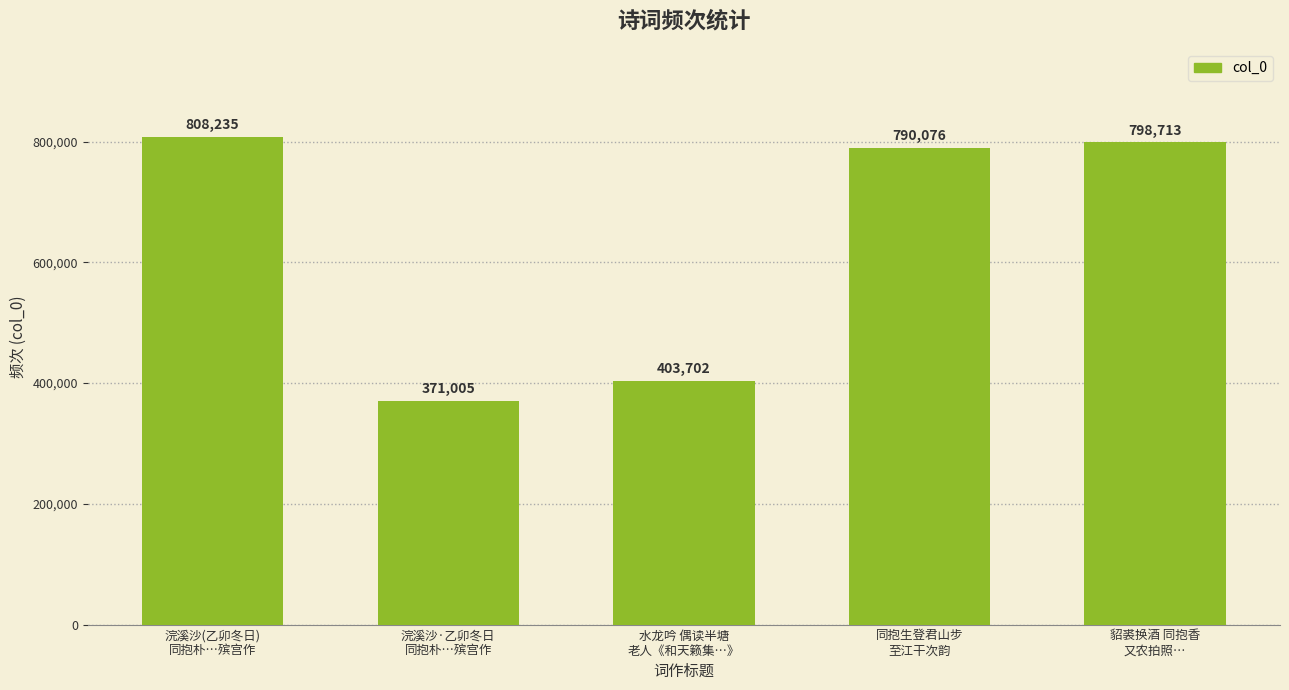

What is the difference between the values at 水龙吟 偶读半塘
老人《和天籁集…》 and 浣溪沙(乙卯冬日)
同抱朴…殡宫作?

404533